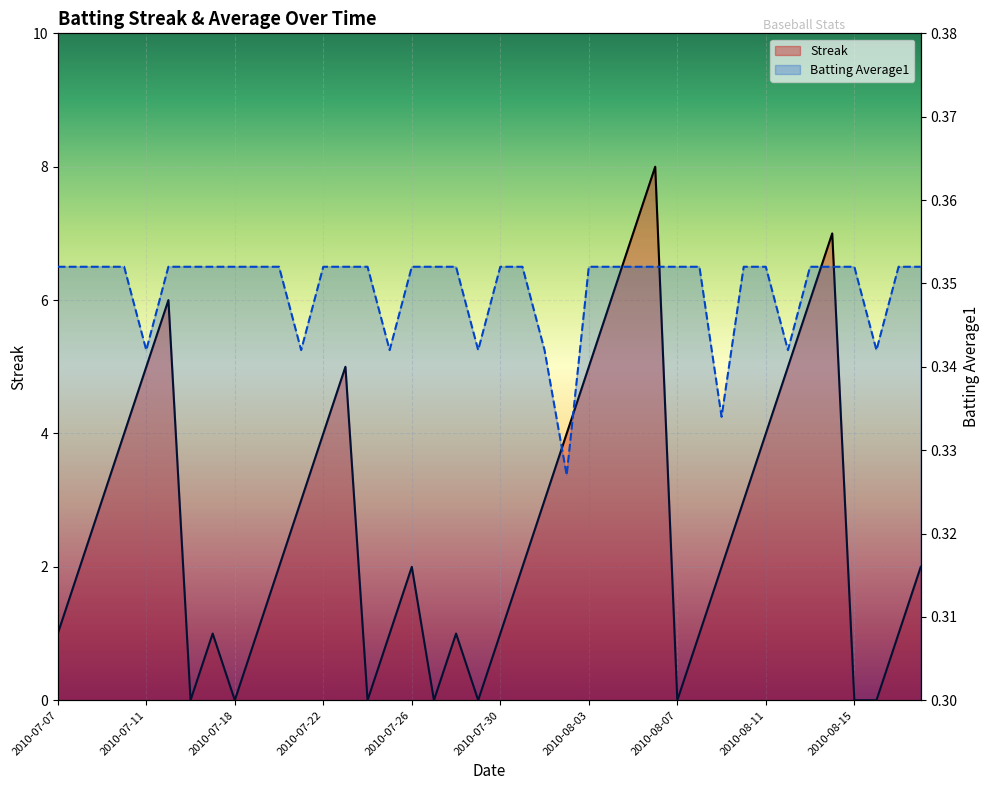

How many data points does each series have?

40